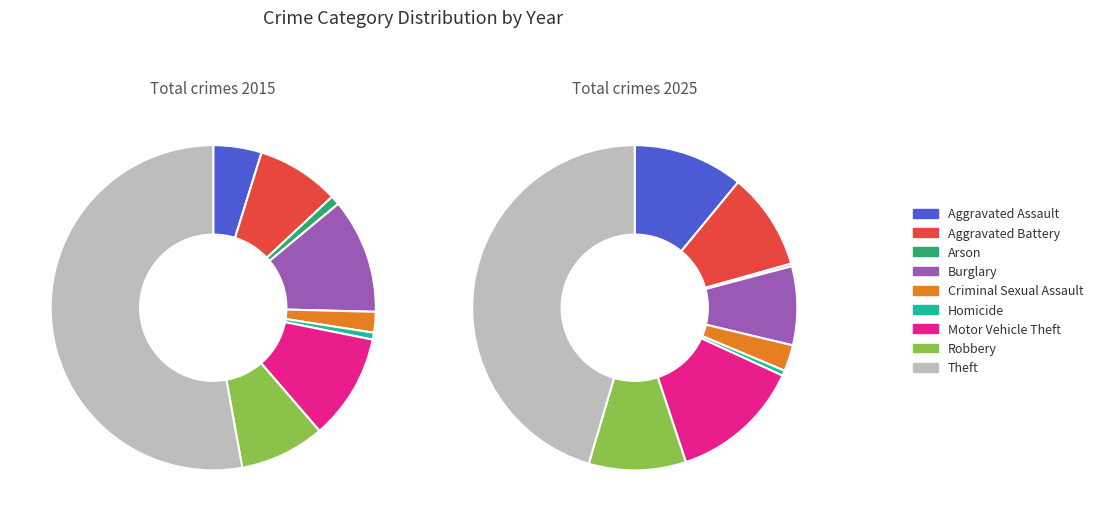

Is there any slice that represents more than half of the pie?

Yes